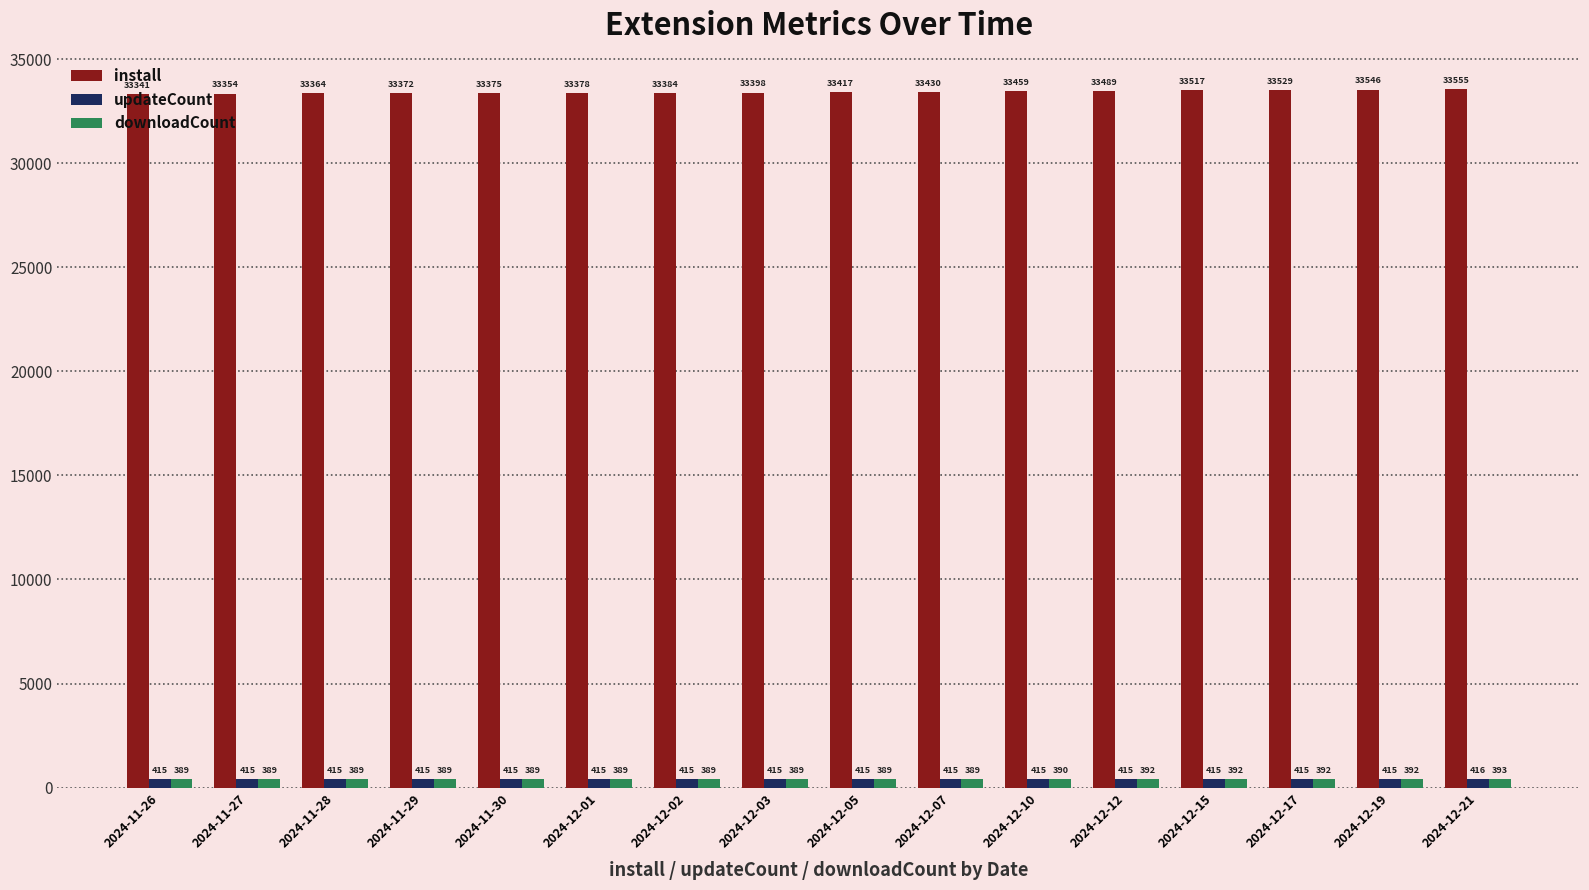

Is the value of updateCount at 2024-12-10 greater than the value of install at 2024-11-28?

No